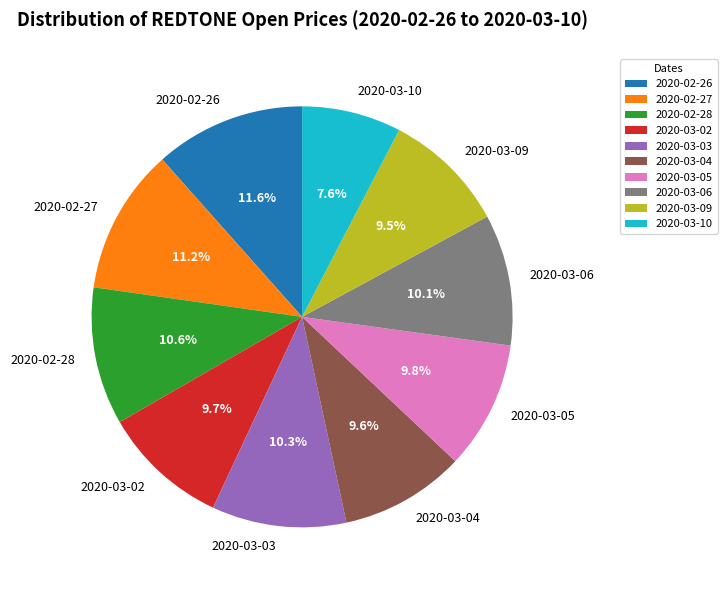

The 2020-02-28 slice represents 11% of the pie. True or false?

True